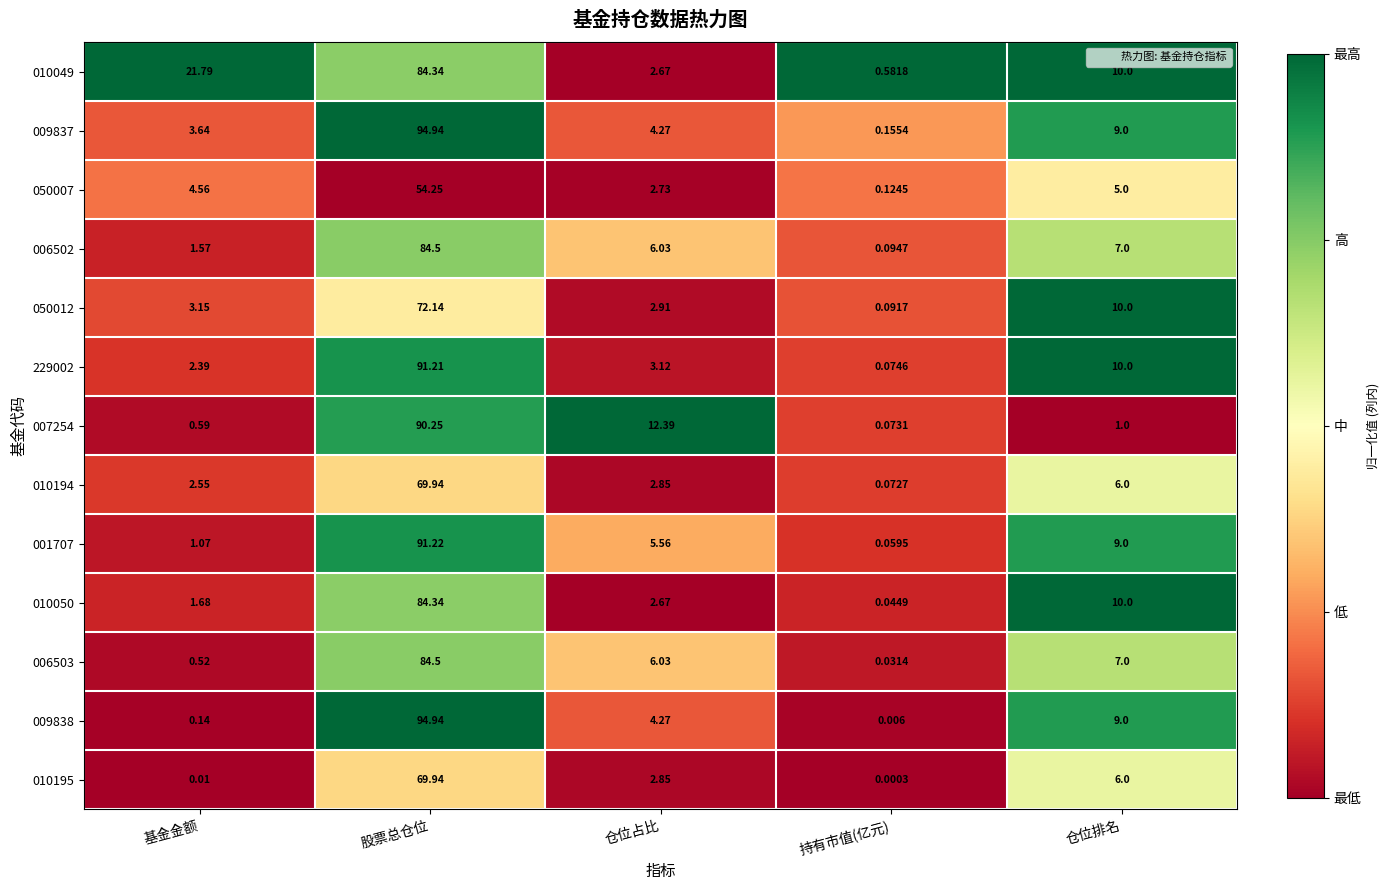

Is the value of 007254 at 股票总仓位 greater than the value of 006503 at 基金金额?

Yes